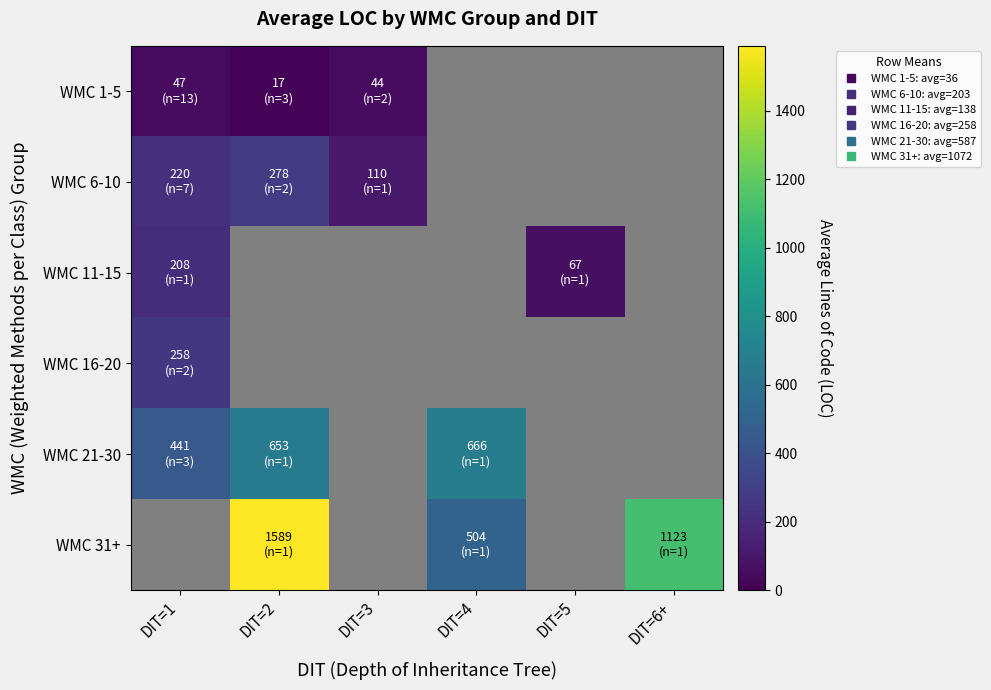

At how many categories does at least one series exceed 459?

3